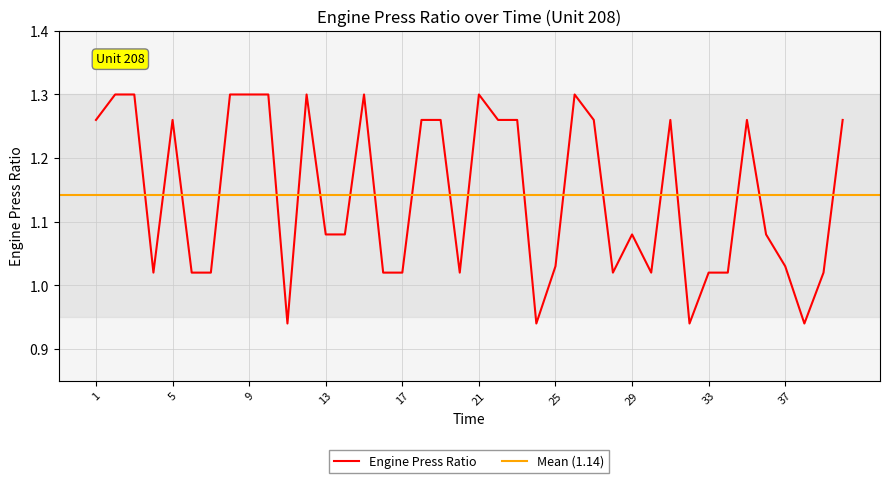

How many lines are shown in the chart?

1